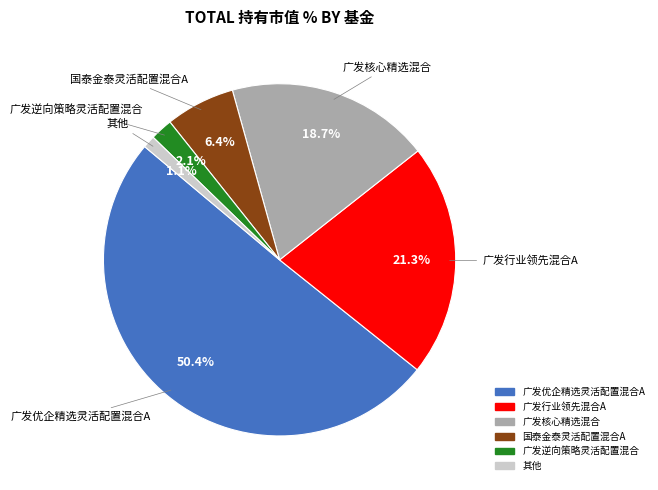

Is there a majority slice in this chart?

Yes